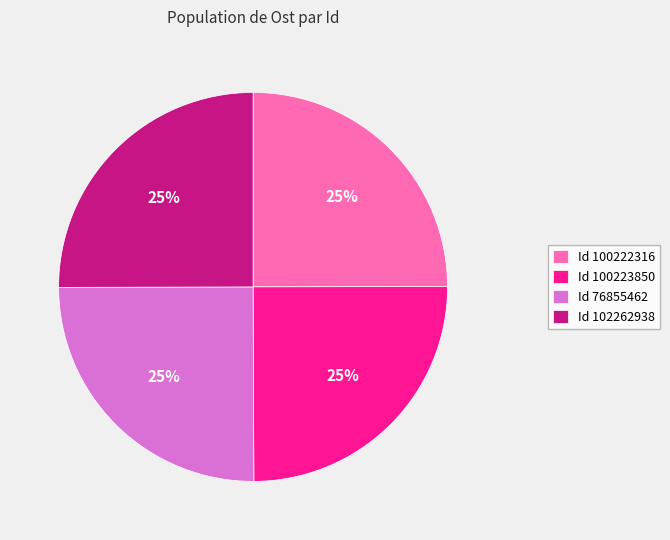

Does Id 76855462 account for over 50% of the chart?

No